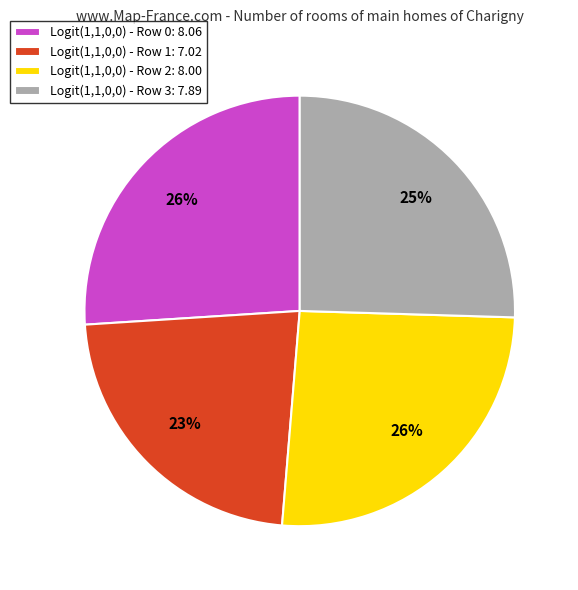

Count the number of slices in the pie.

4